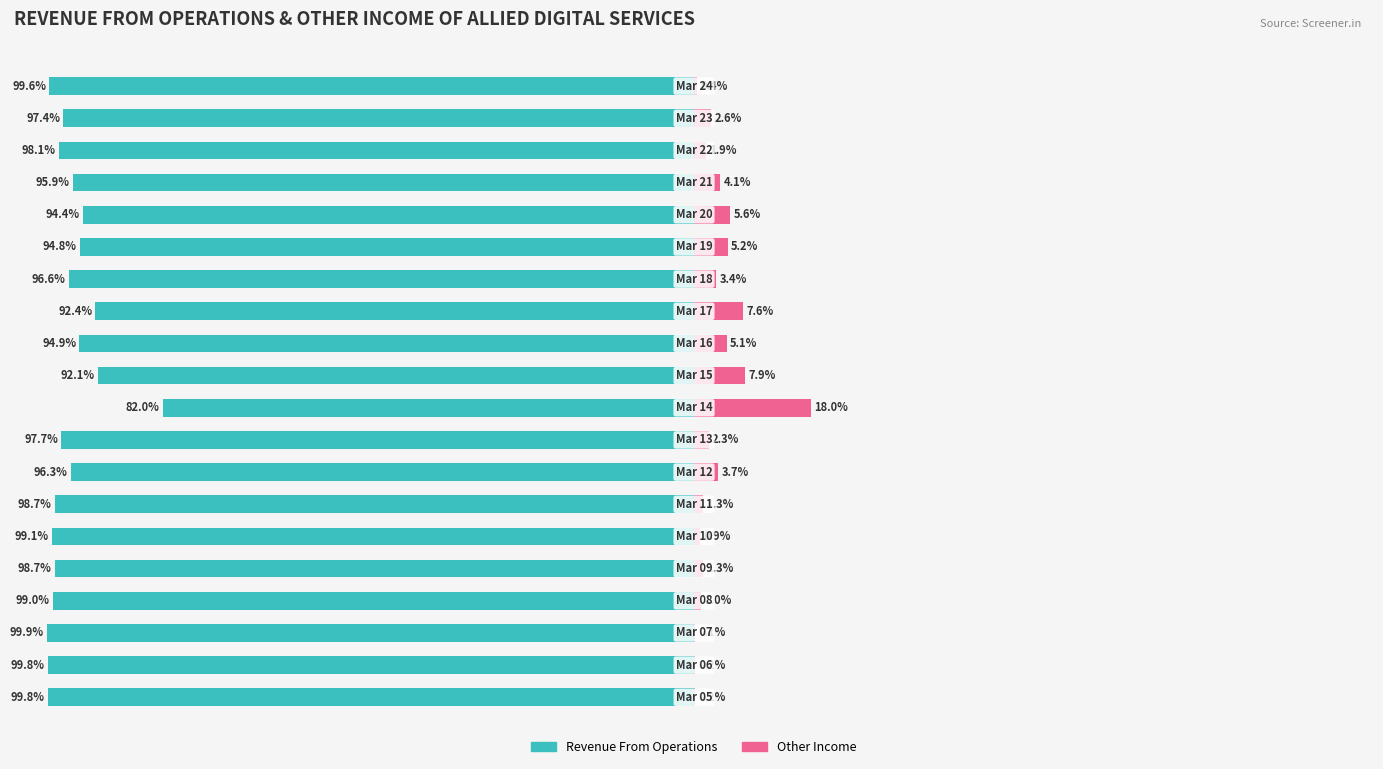

How many bars are there in each group?

2